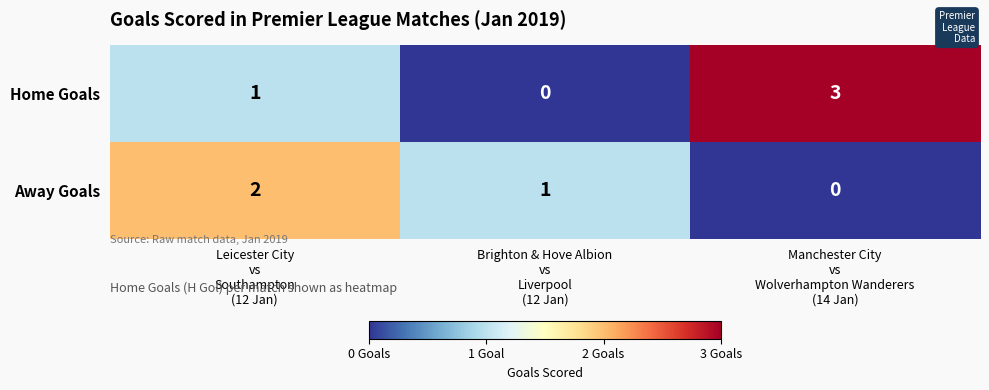

Which series has the largest total across all categories?

Home Goals